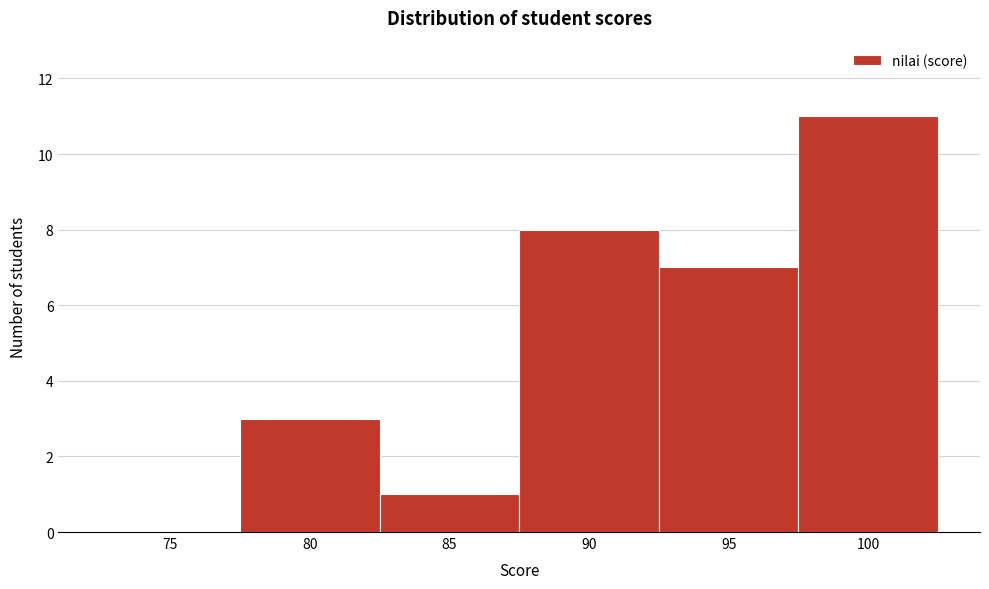

Reading left to right, transcribe all the data shown in this chart.

75=0	80=3	85=1	90=8	95=7	100=11